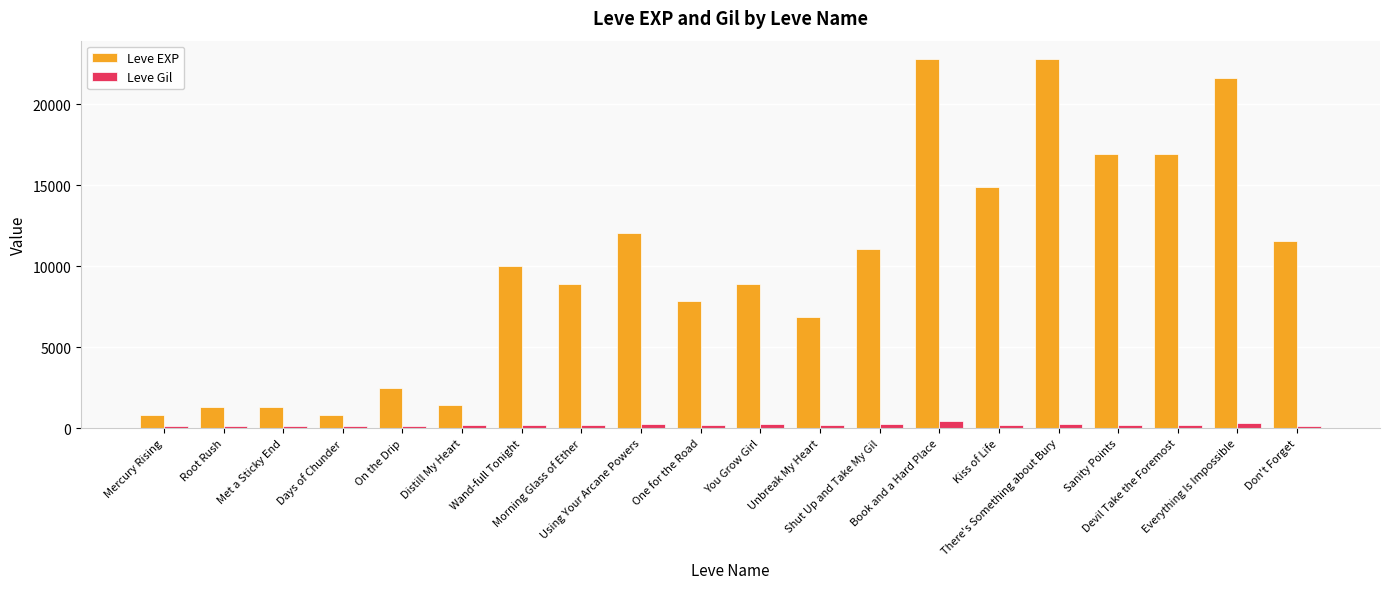

What is the total value across all series at Days of Chunder?

912